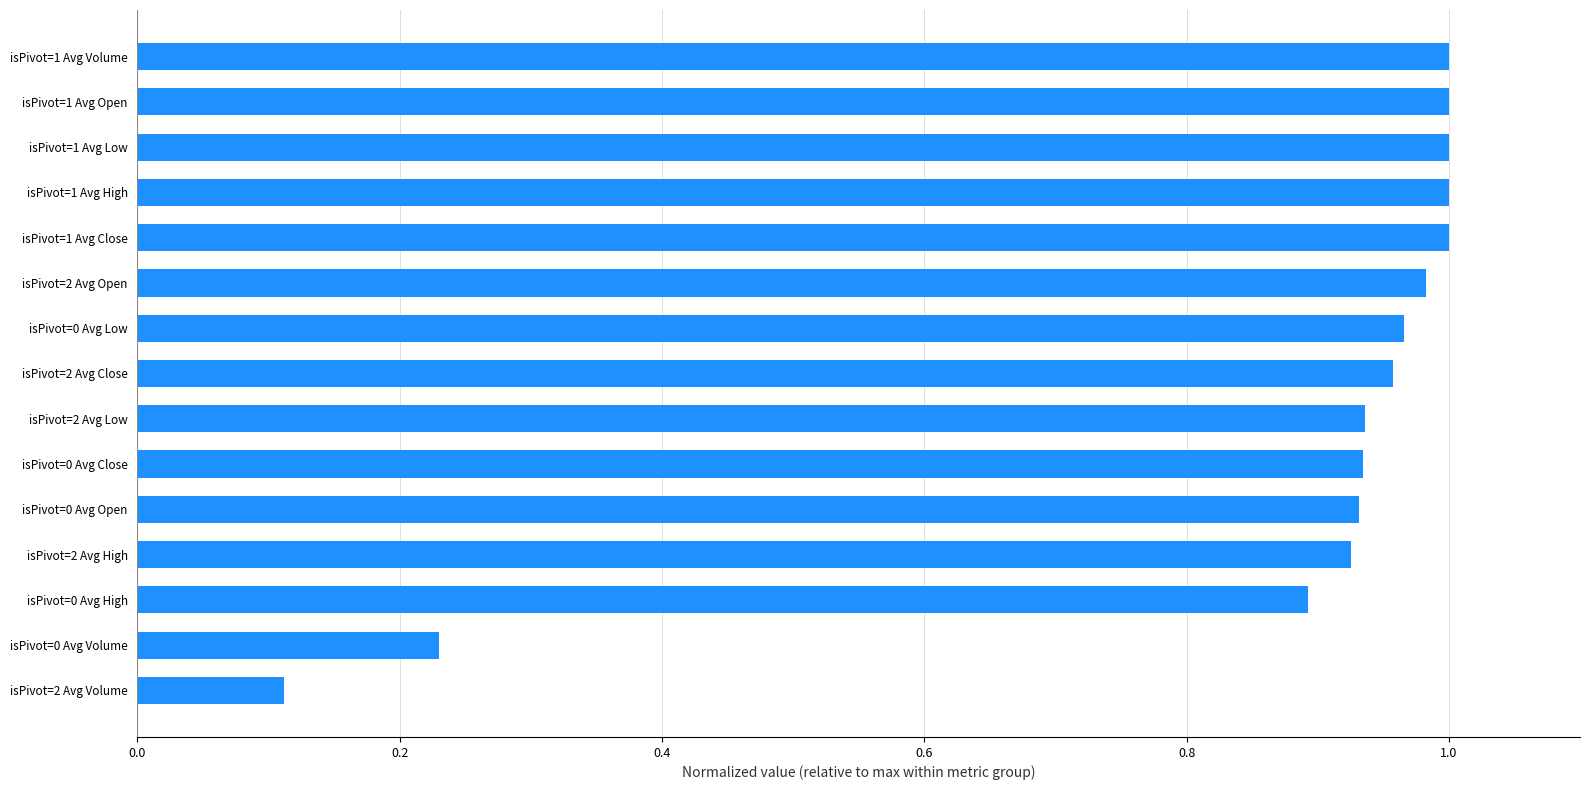

Where is the data nearest to the value 0?

isPivot=2 Avg Volume